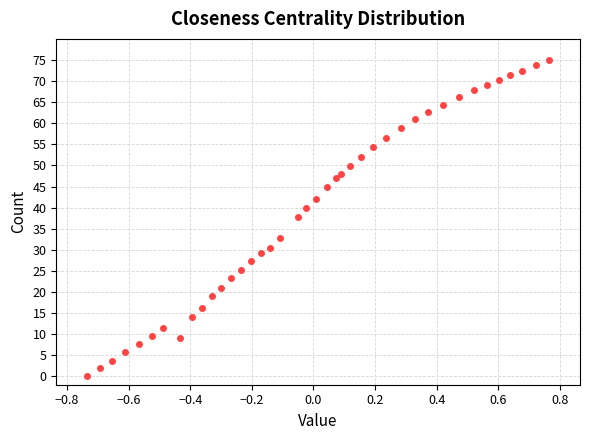

What is the range of X values (max minus min)?

1.5